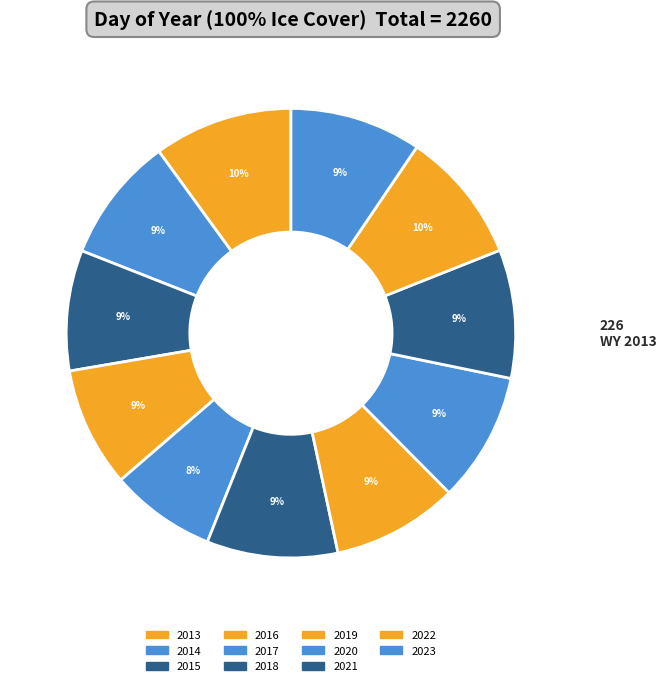

Is there a majority slice in this chart?

No